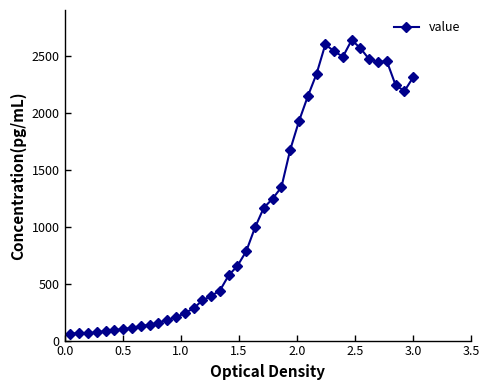

What is the difference between the second highest and second lowest values?

2535